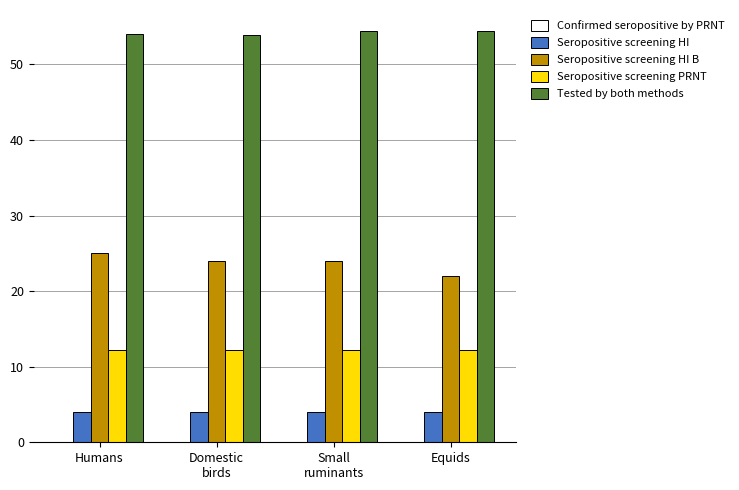

What is the difference between the highest and lowest values at Small
ruminants?

50.4